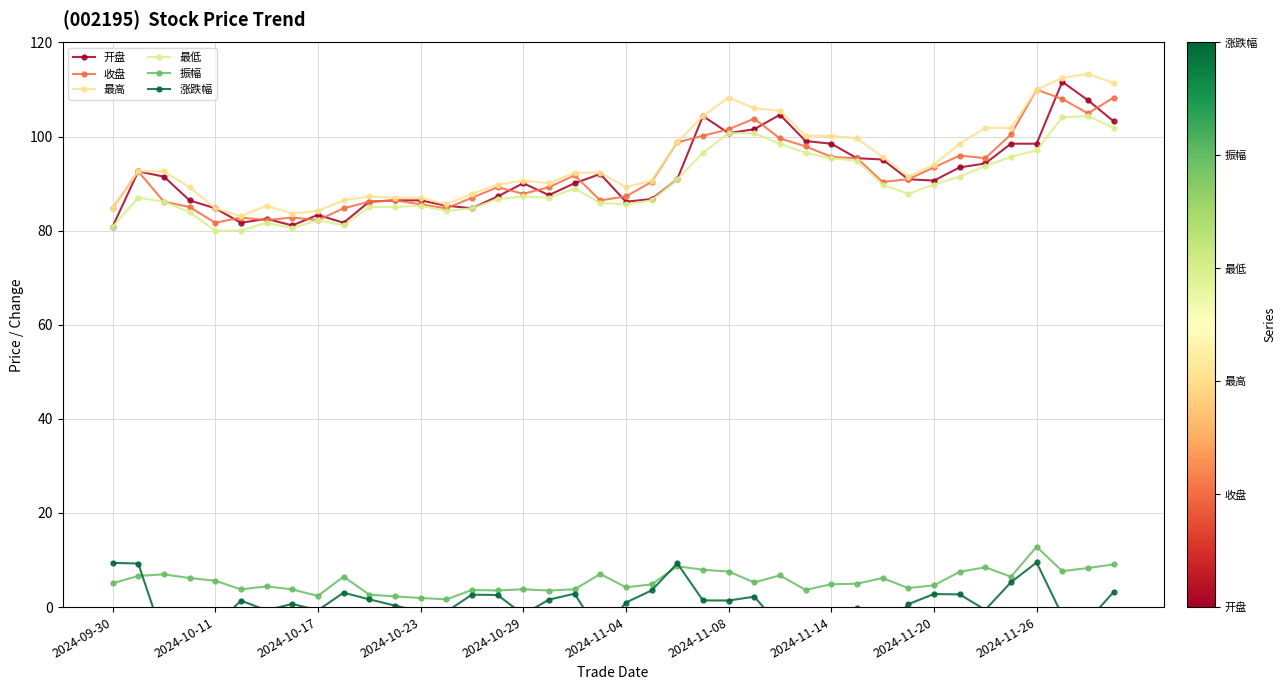

Which series has the largest total across all categories?

最高